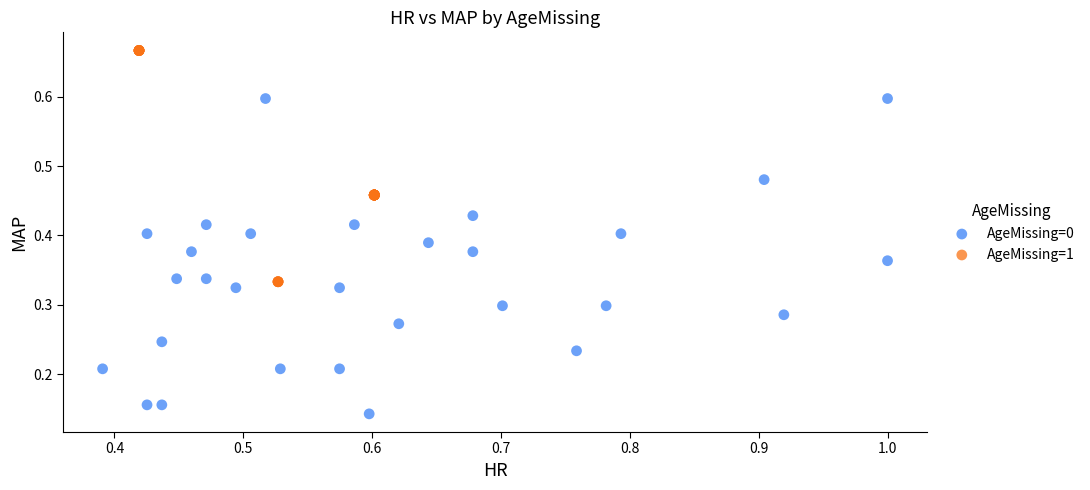

Which series contains the lowest Y value?

AgeMissing=0